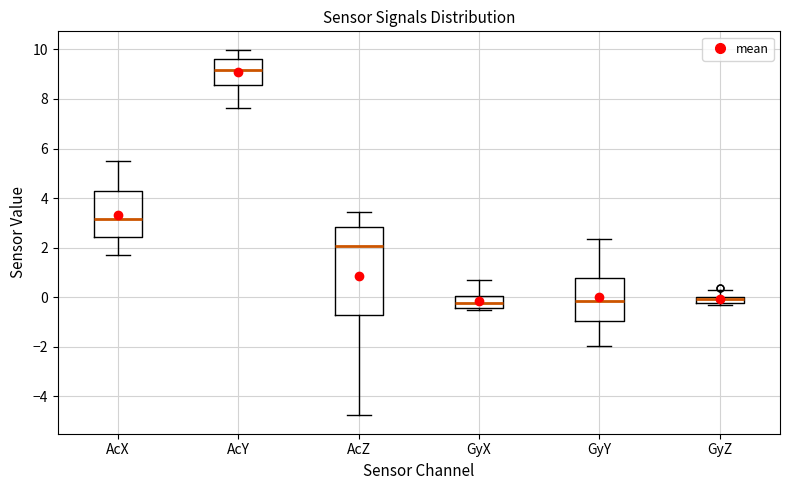

Which box has the highest median line?

AcY